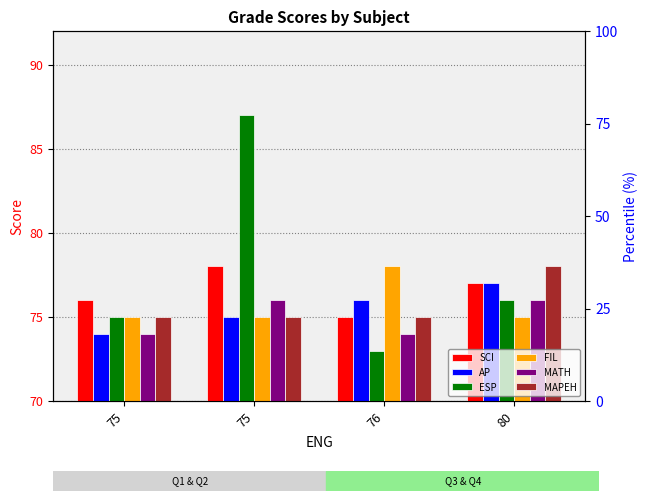

What is the lowest value of the SCI series?

75